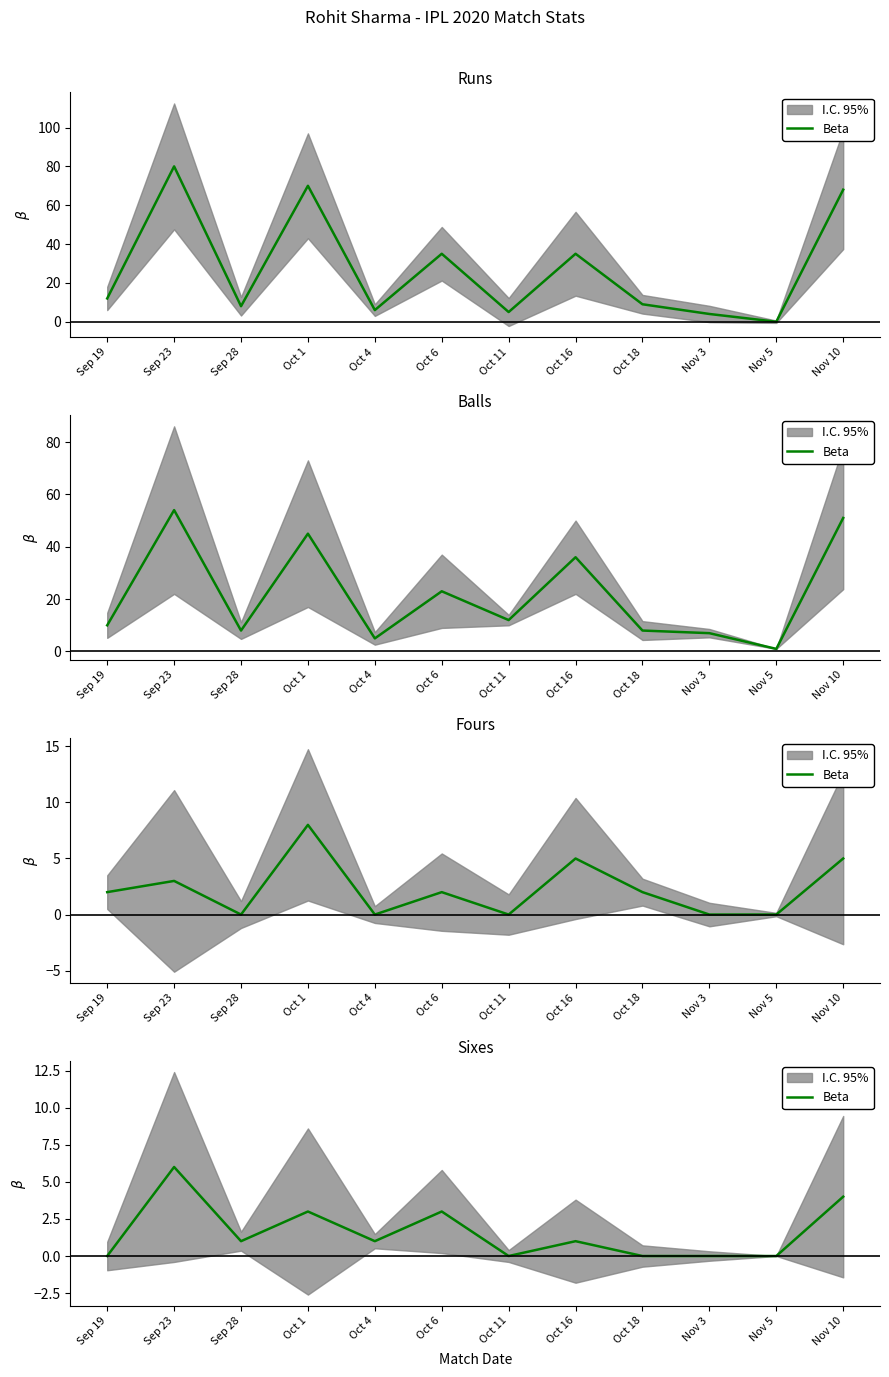

Rank the categories by value from highest to lowest.

Sep 23, Nov 10, Oct 1, Oct 6, Sep 28, Oct 4, Oct 16, Sep 19, Oct 11, Oct 18, Nov 3, Nov 5